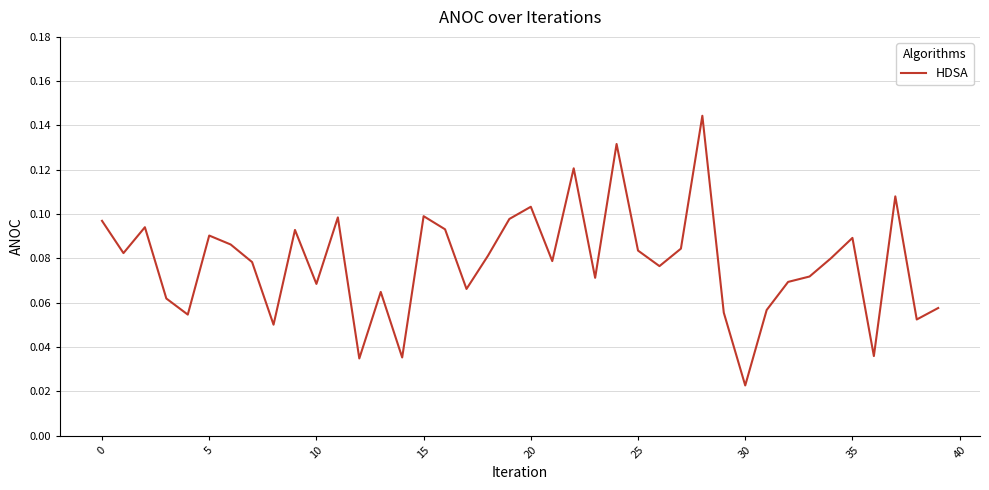

Which label corresponds to the smallest value in the chart?

30